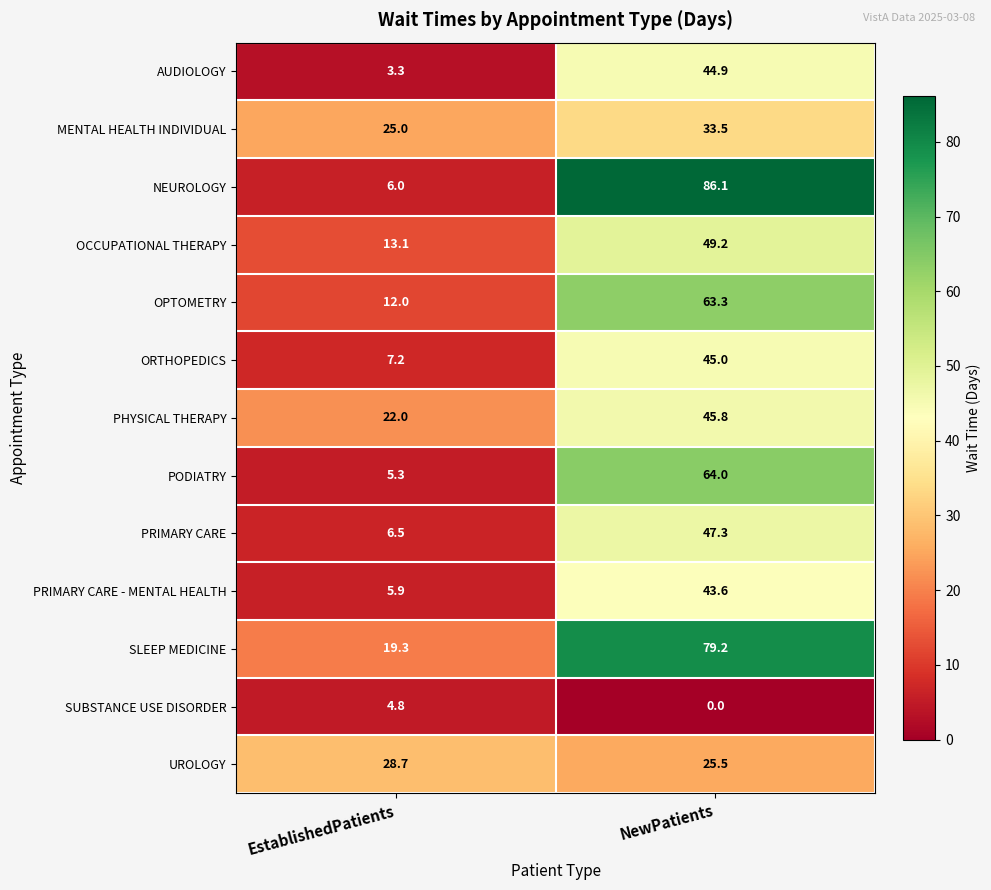

At which label does PRIMARY CARE - MENTAL HEALTH reach its minimum?

EstablishedPatients